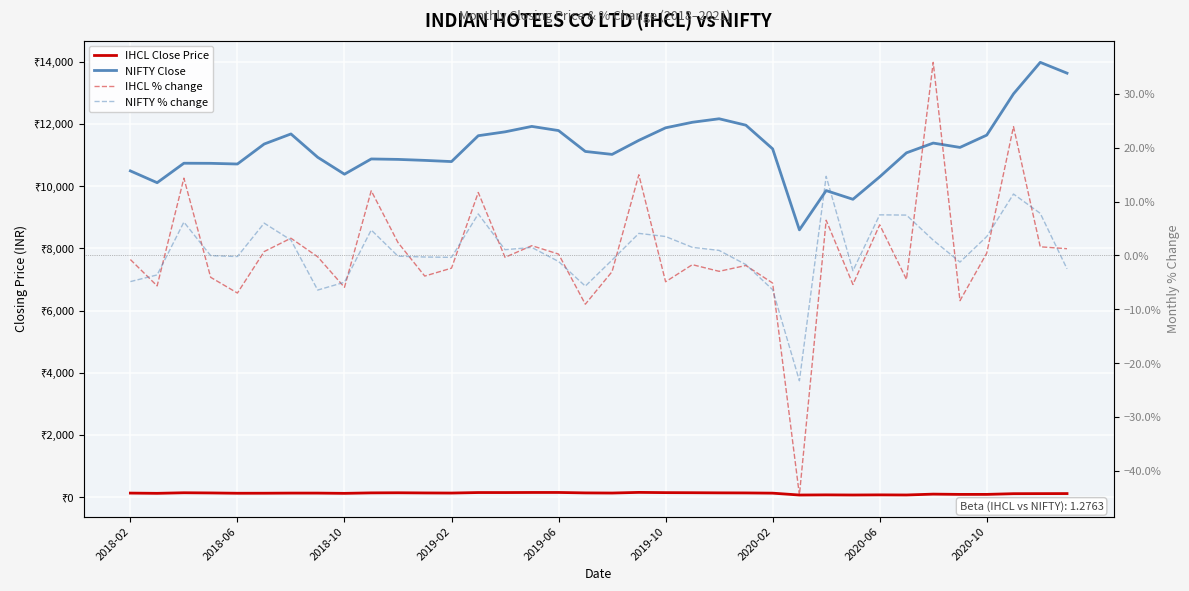

Is it true that NIFTY % change equals -0.1 at 2020-02?

False